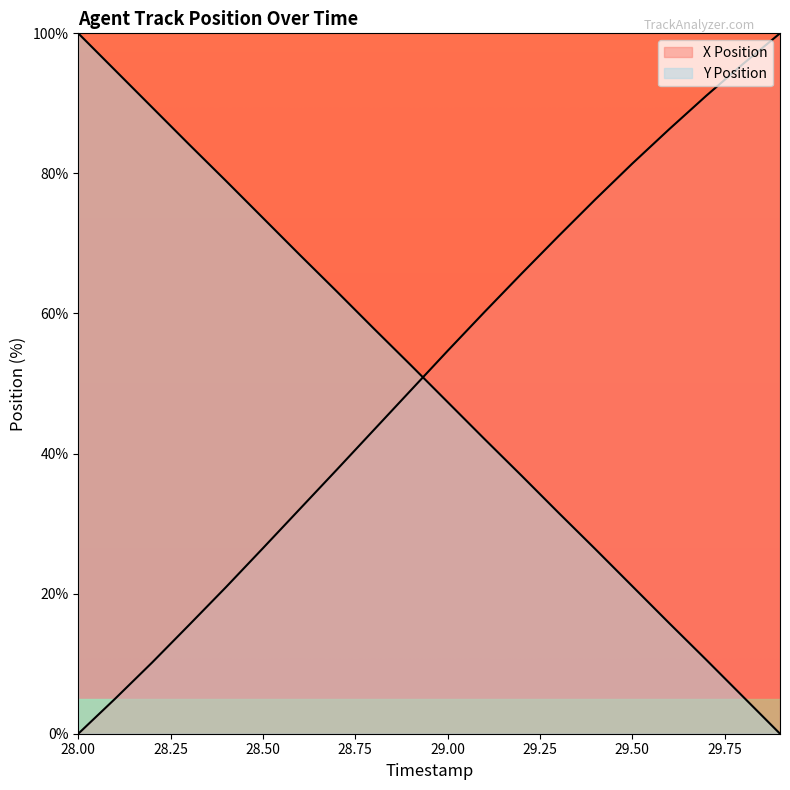

What is the label of the 13th point from the left?

29.2